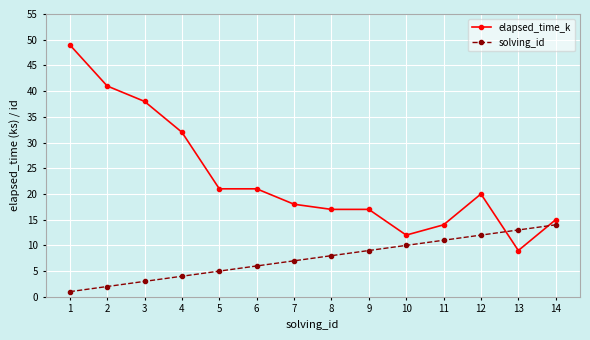

Is this an area chart (filled region under the line)?

No